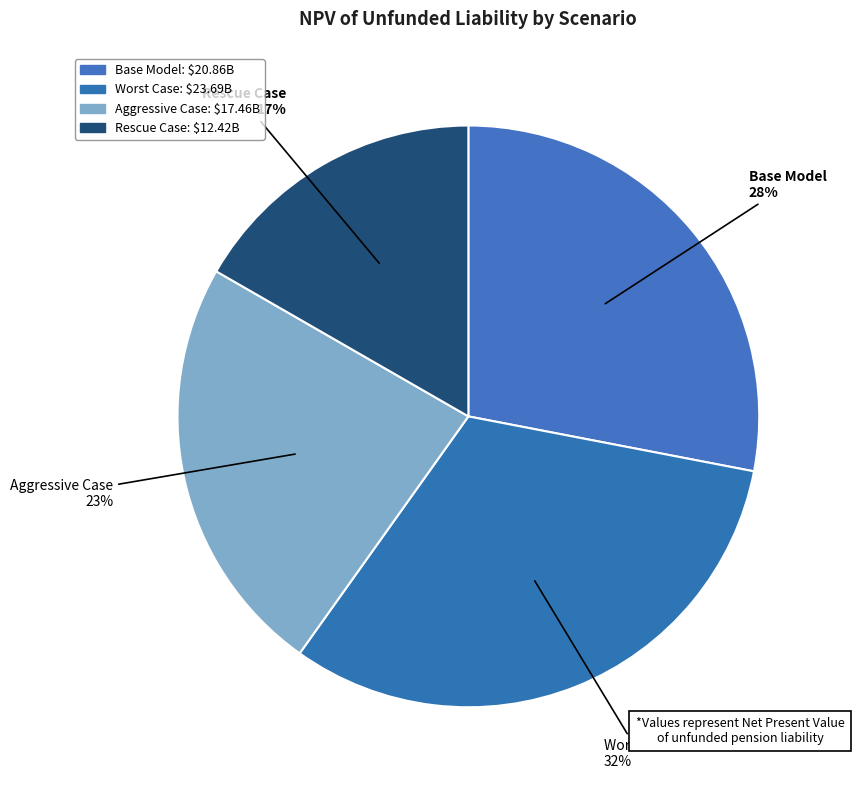

Is there any slice that represents more than half of the pie?

No